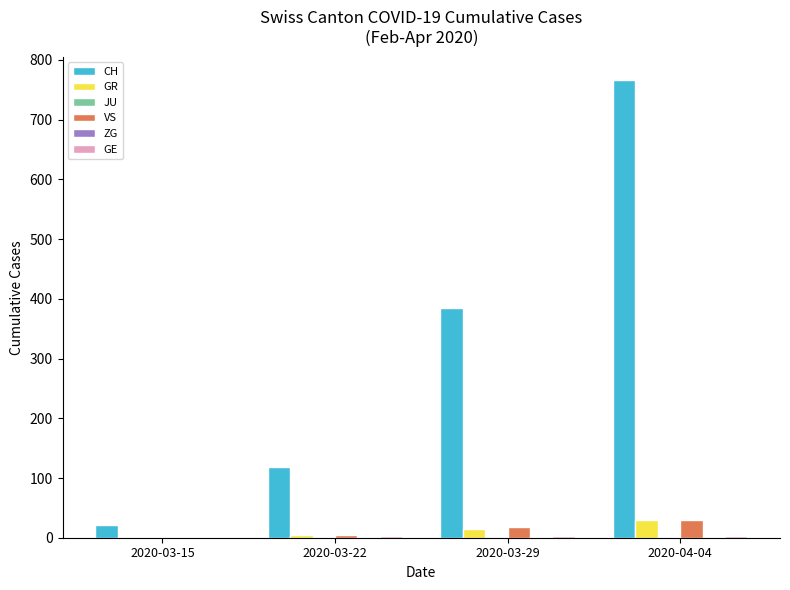

What is the sum of all GR values?

50